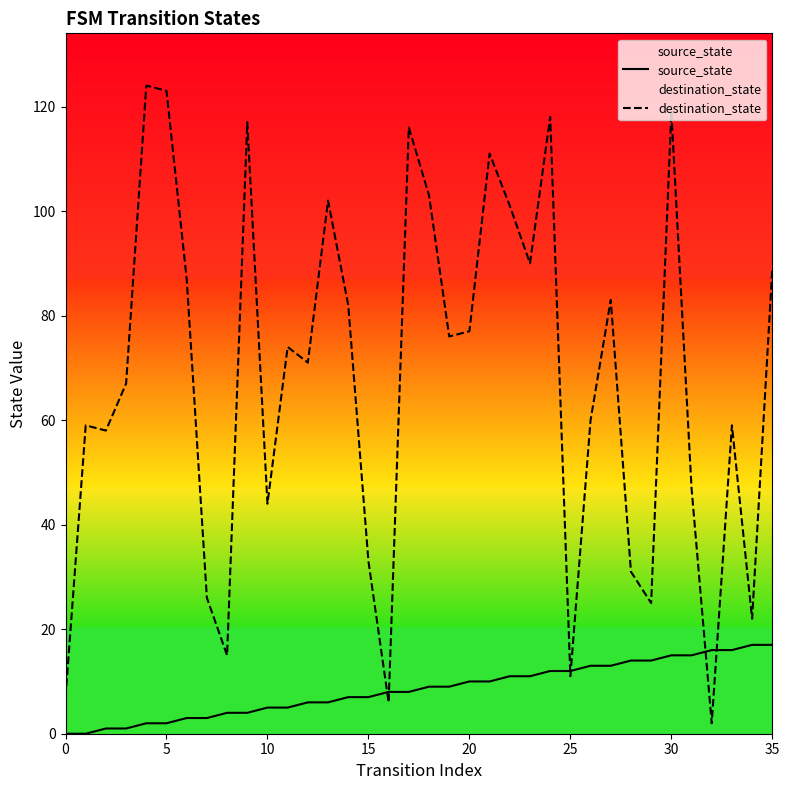

Which series reaches the maximum Y coordinate?

destination_state